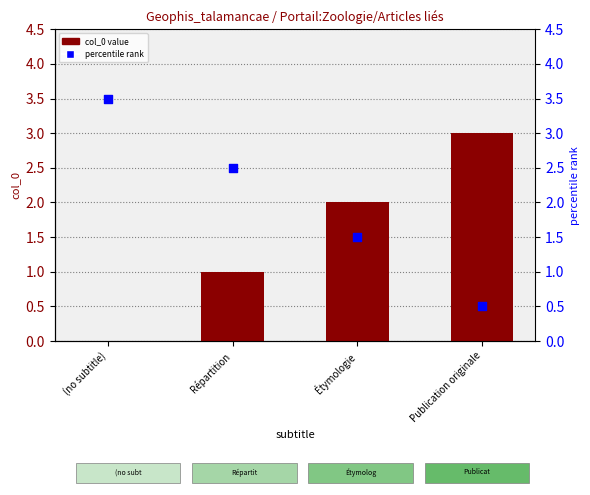

What is the total value across all series at Étymologie?

3.5